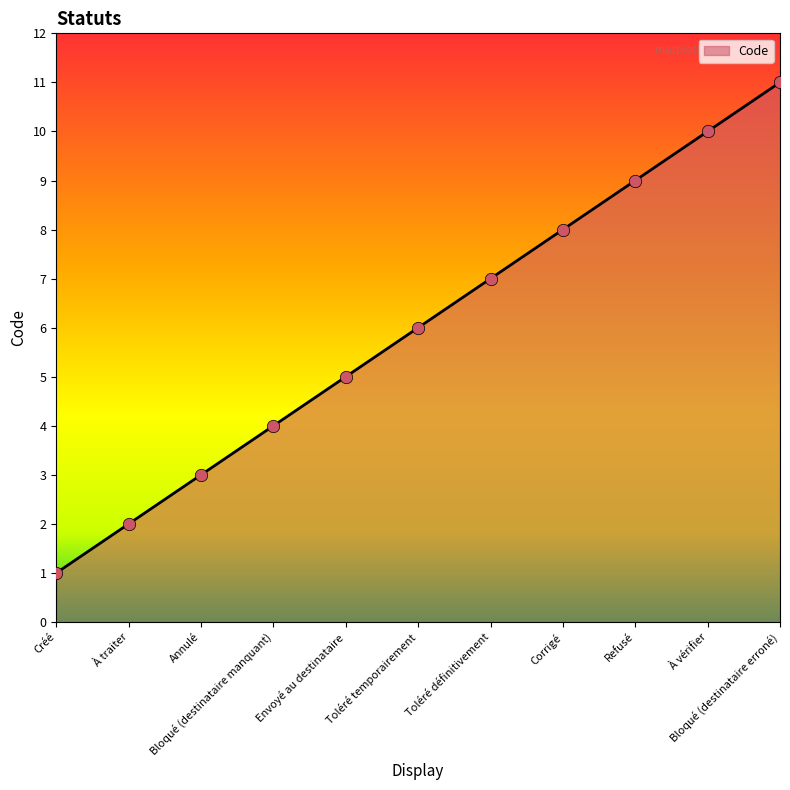

What is the ratio of the value at Refusé to the value at À traiter?

4.5